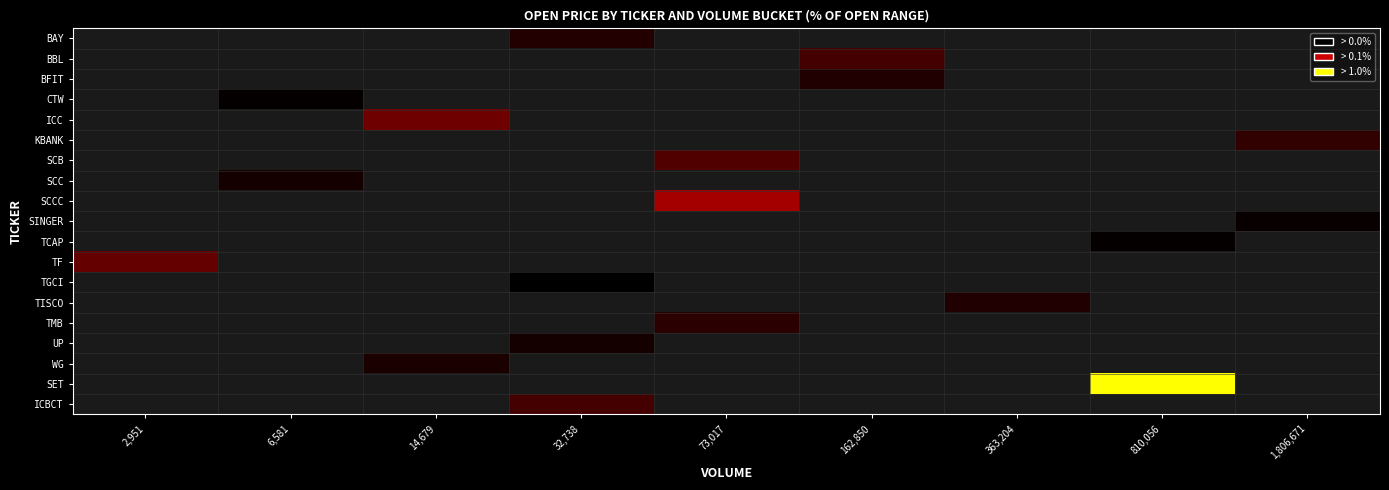

List the series in order of their peak value, lowest first.

BAY, BBL, BFIT, CTW, ICC, KBANK, SCB, SCC, SCCC, SINGER, TCAP, TF, TGCI, TISCO, TMB, UP, WG, SET, ICBCT